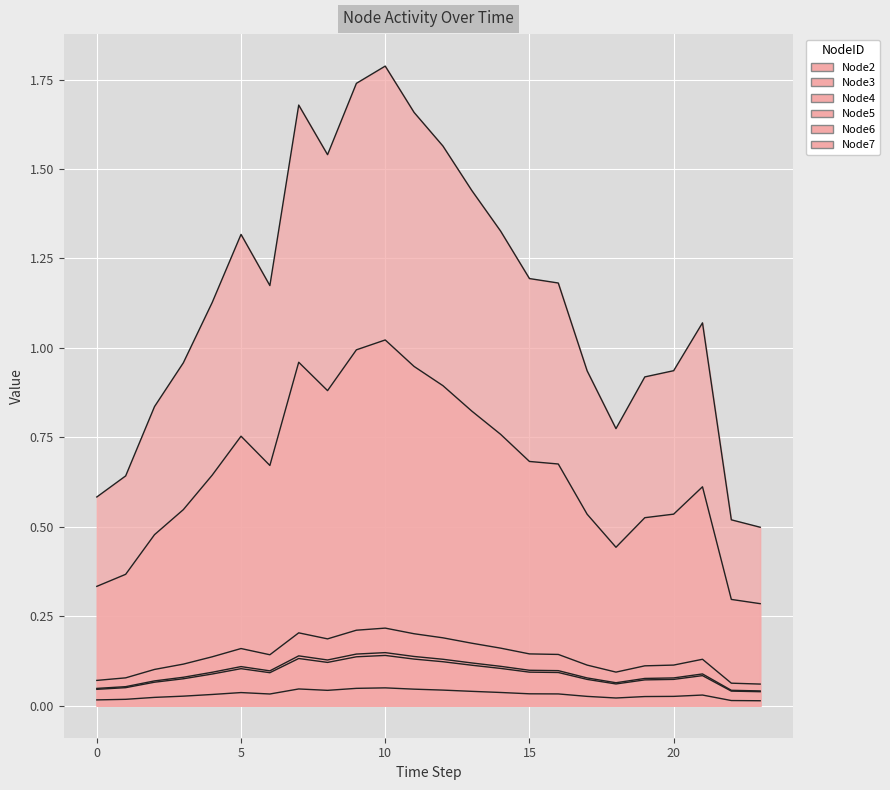

Rank the series by their maximum value, from lowest to highest.

Node5, Node2, Node7, Node4, Node3, Node6